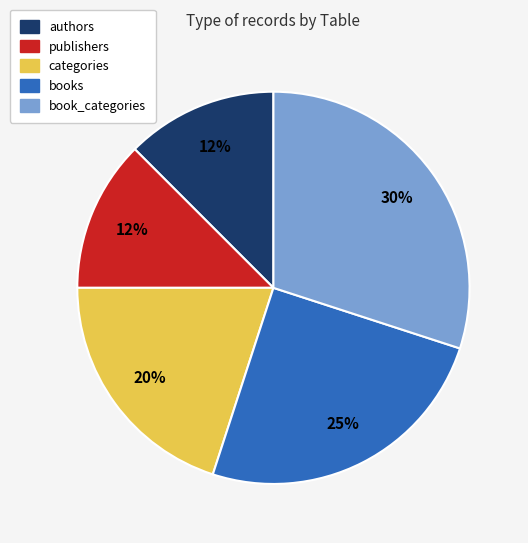

To the nearest percent, what portion does books represent?

25%